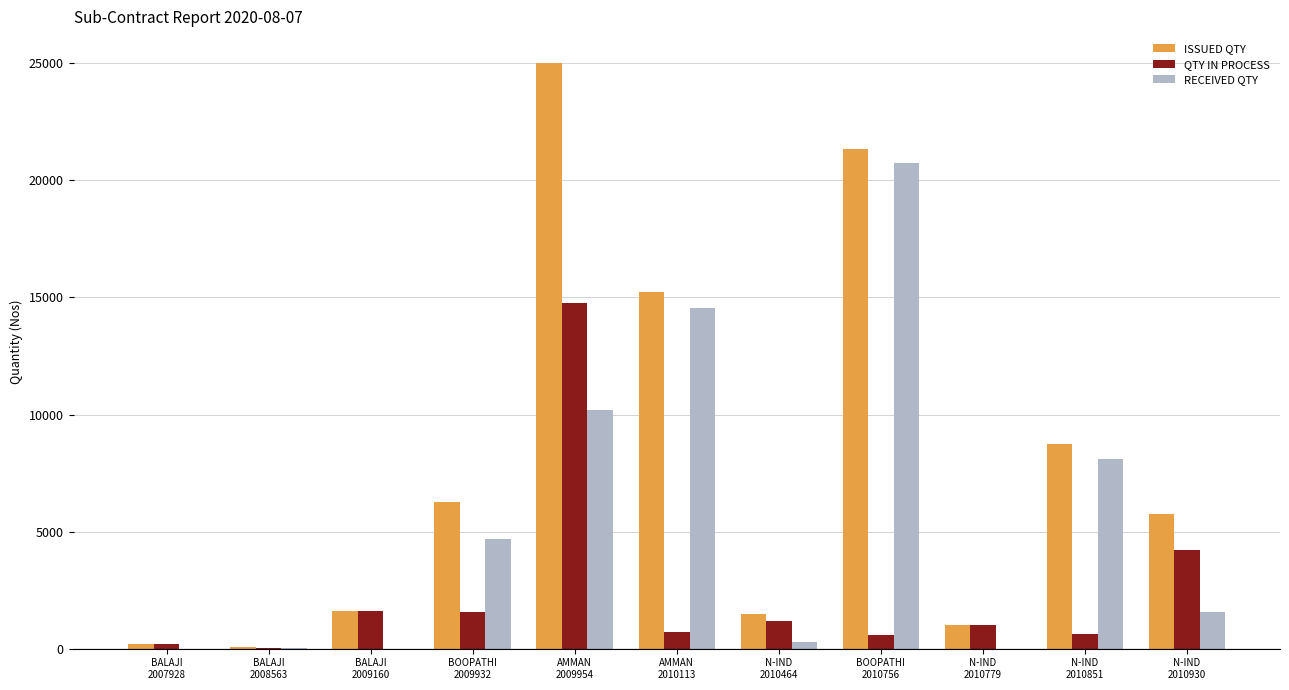

What is the sum of all QTY IN PROCESS values?

26503